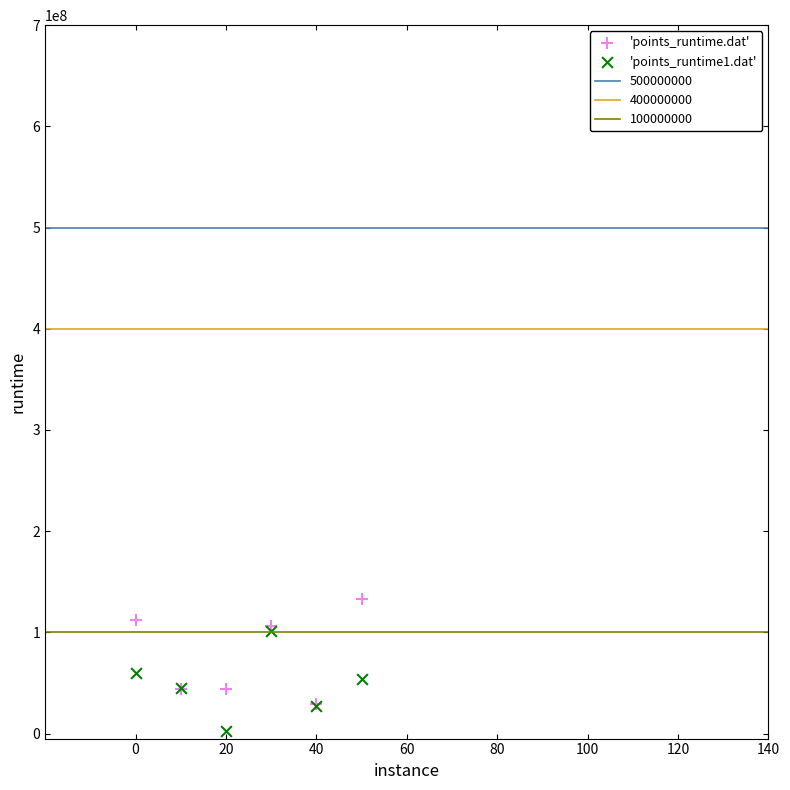

Which series has the widest spread of Y values?

'points_runtime.dat'